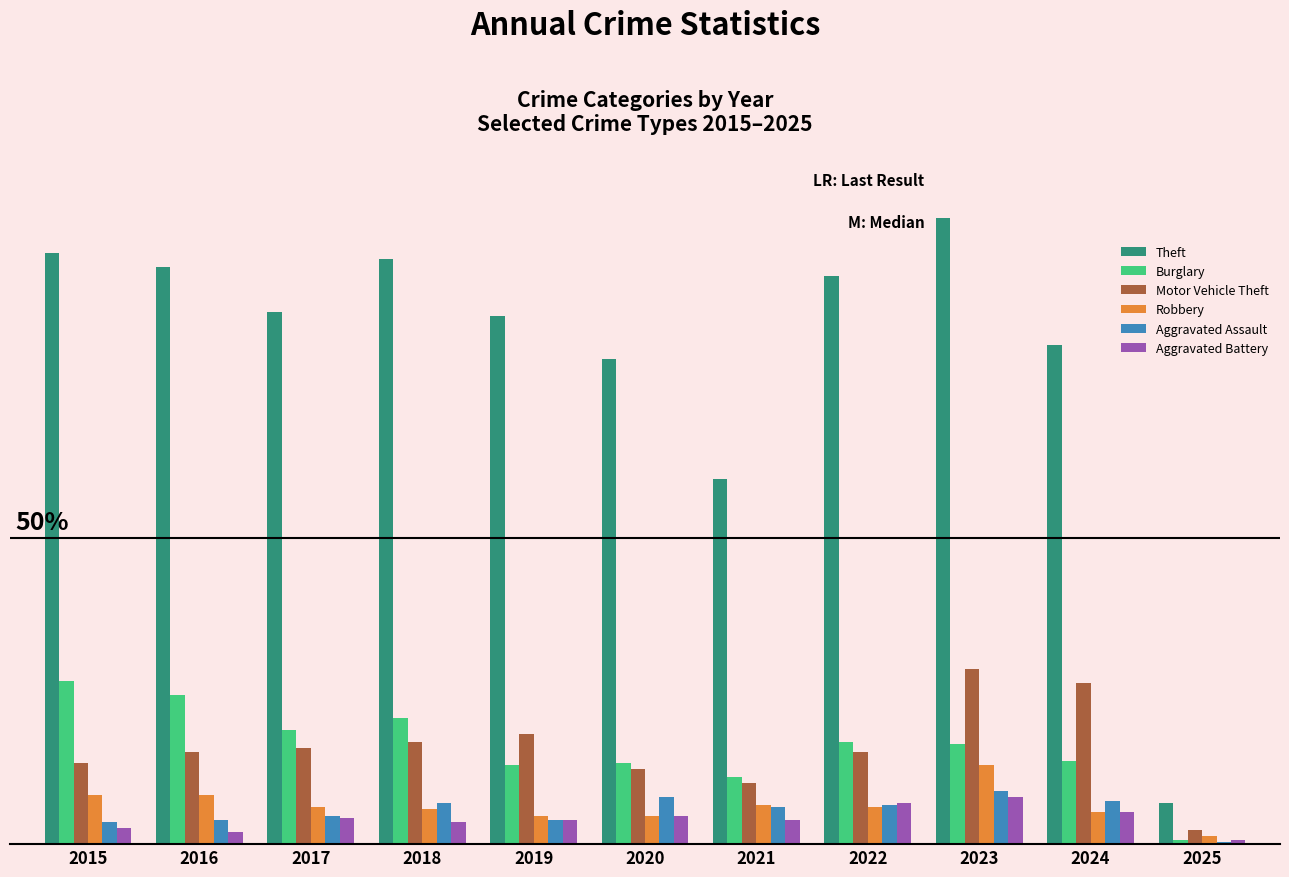

What is the maximum value shown in the chart?

307